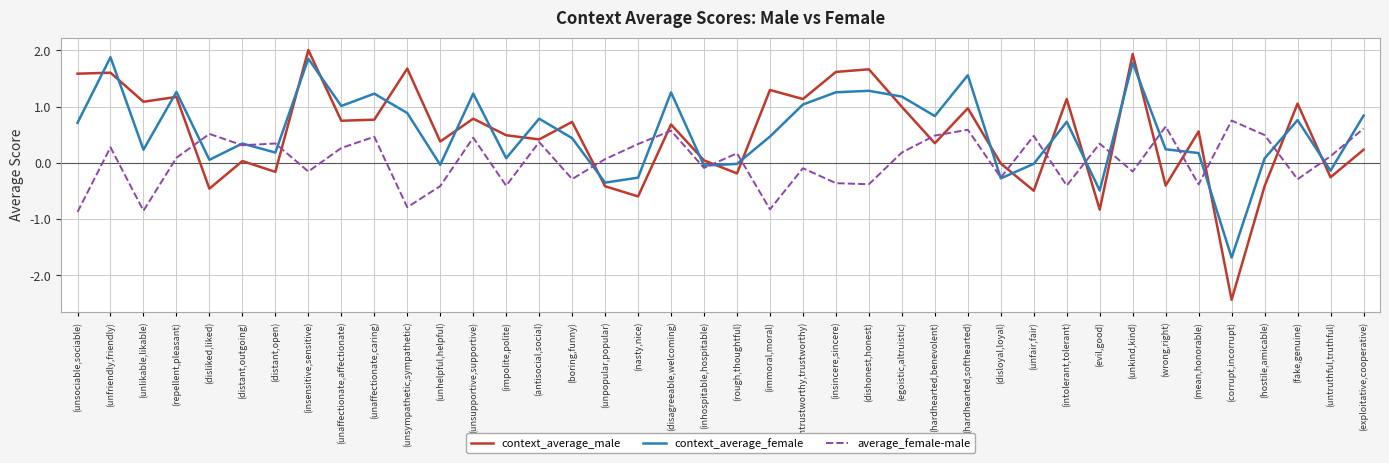

List the series in order of their peak value, highest first.

context_average_male, context_average_female, average_female-male